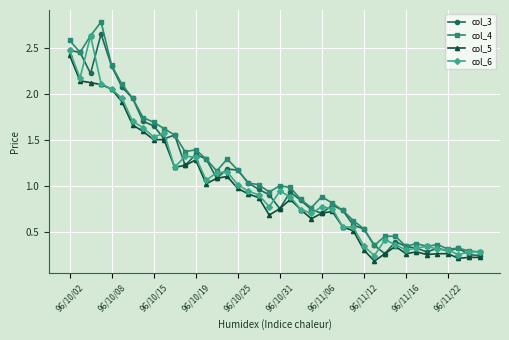

At how many categories does at least one series exceed 0?

40